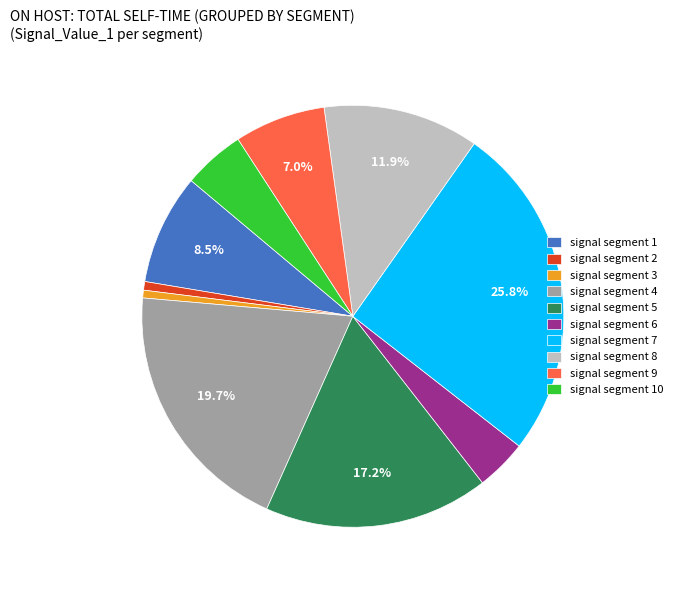

What is the largest slice in the pie chart?

signal segment 7